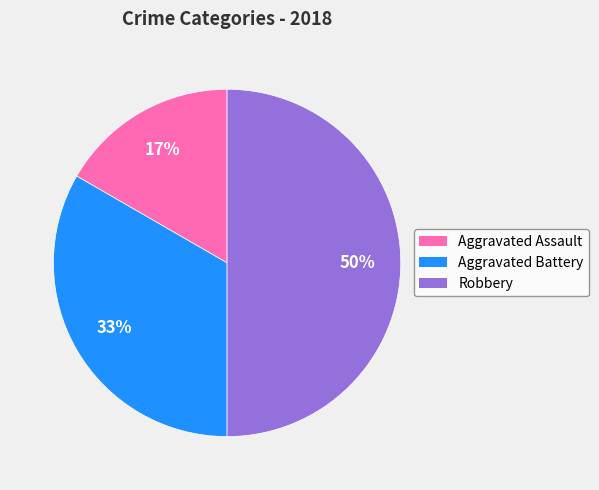

What is the largest slice in the pie chart?

Robbery